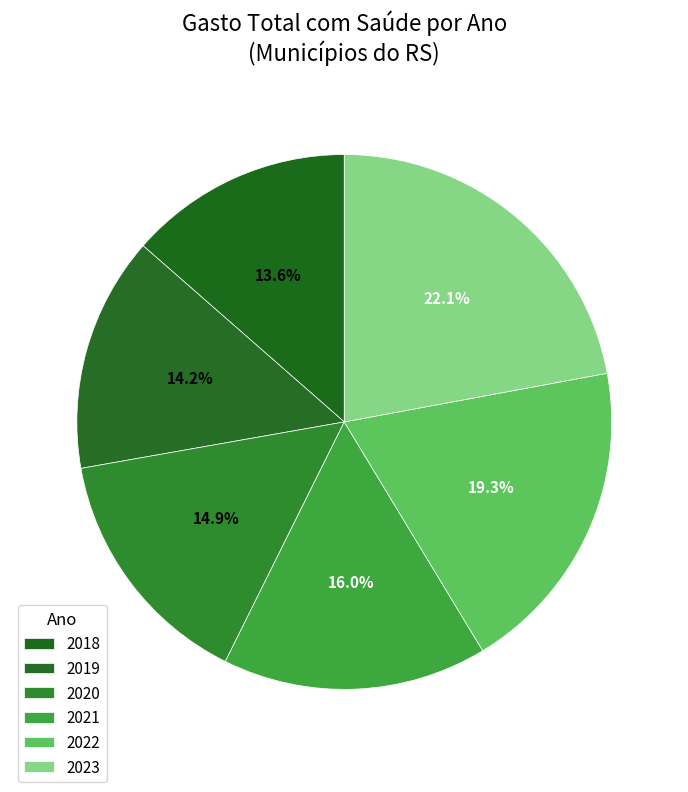

Between 2022 and 2020, which is larger?

2022